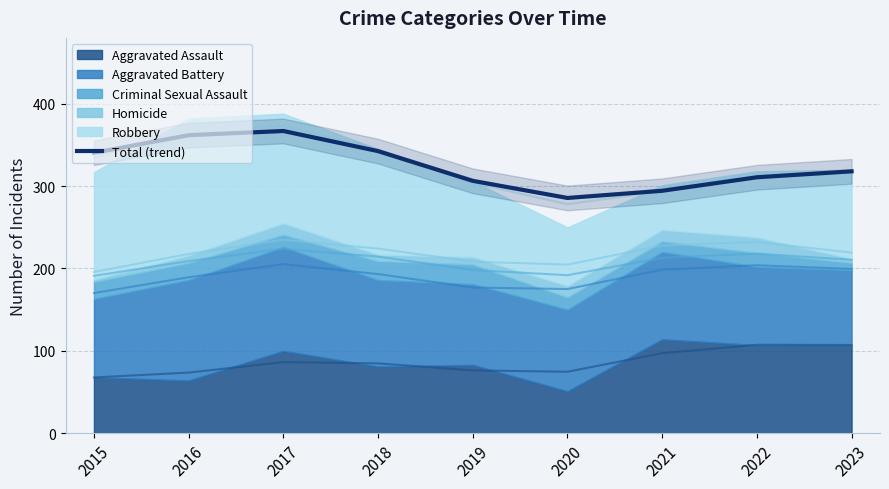

How many points are higher than both their immediate neighbors (excluding endpoints)?

1